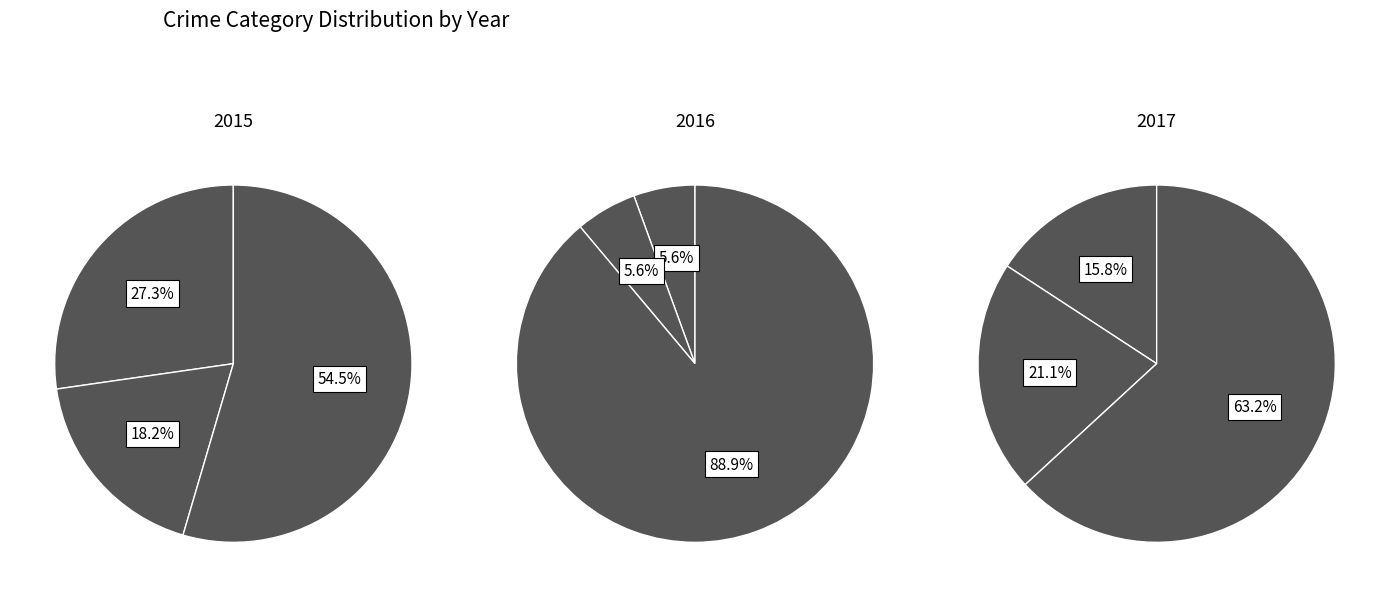

Do Aggravated Battery and Aggravated Assault together represent more than half of the pie?

No